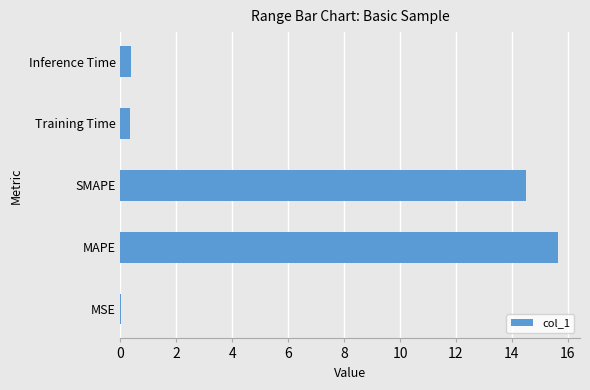

What is the sum of all values?

30.9